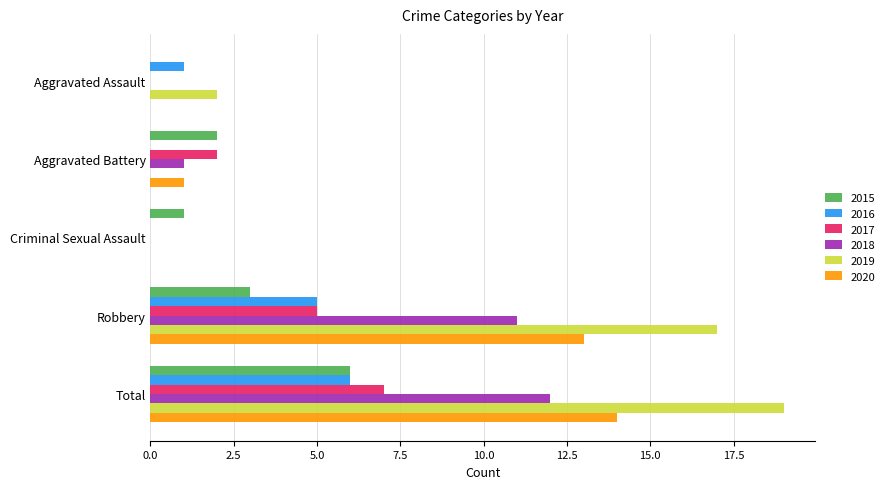

What is the sum of all 2020 values?

28